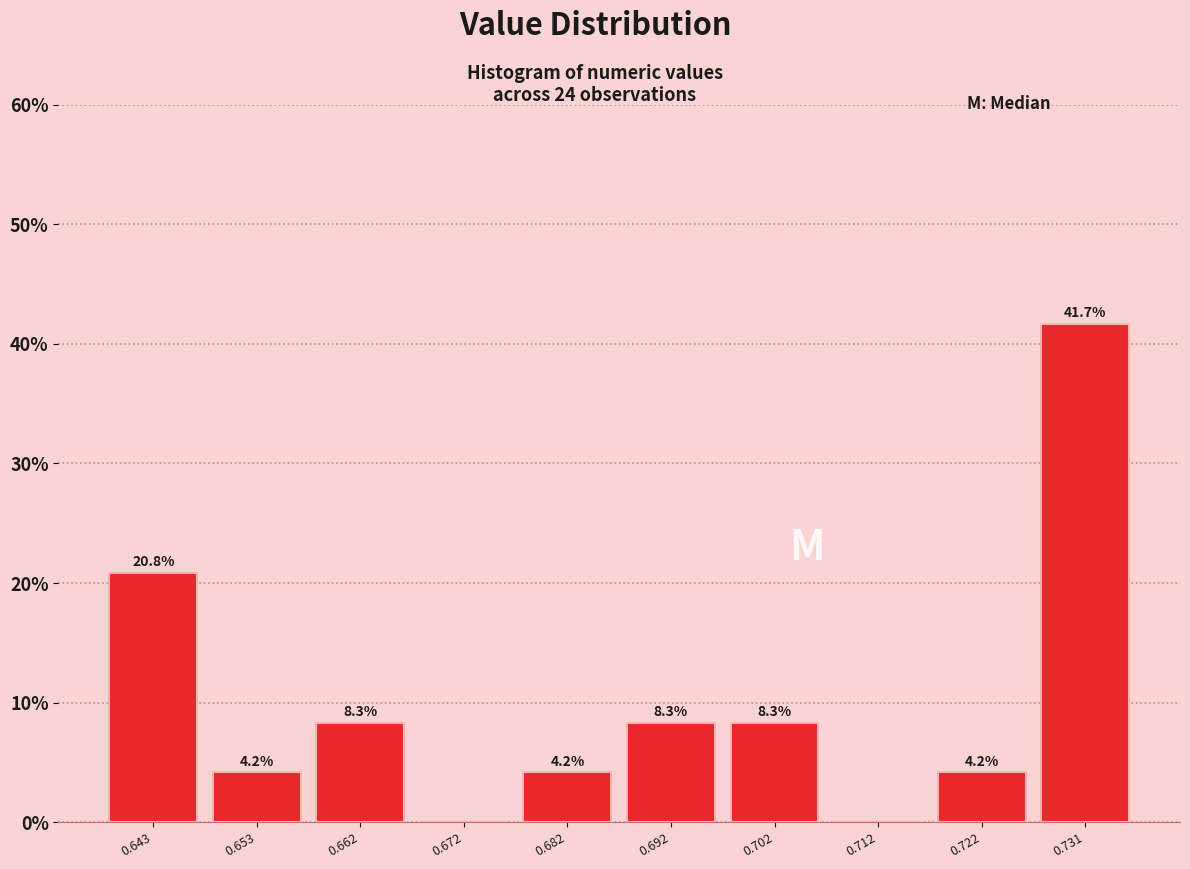

Over which range of the x-axis is the bar tallest?

0.727 to 0.736